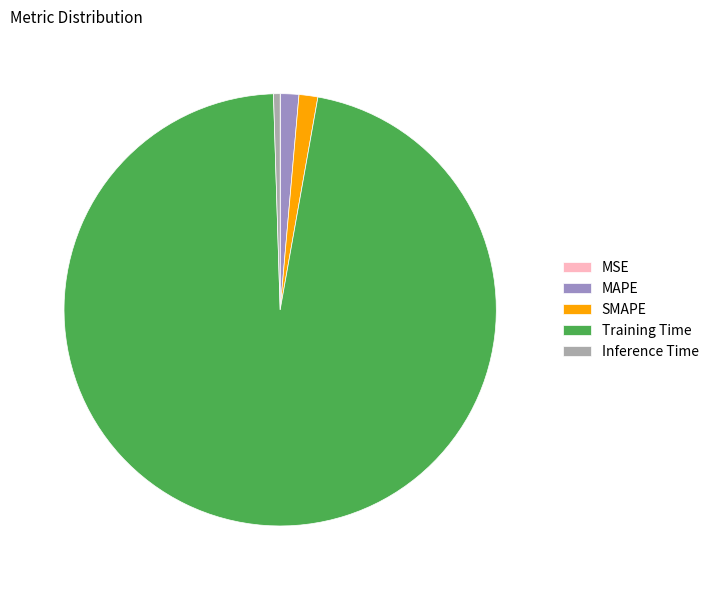

Which category accounts for the majority?

Training Time